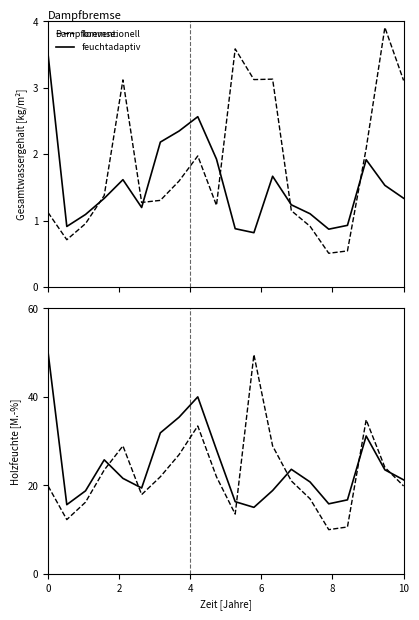

Which series has the widest spread of values?

konventionell